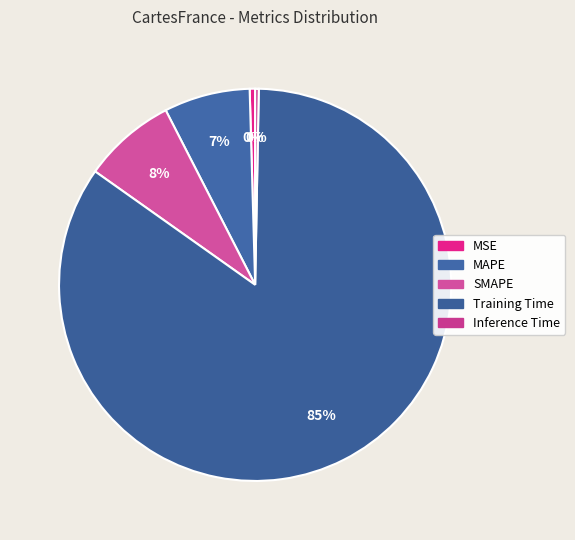

How many slices are in this pie chart?

5